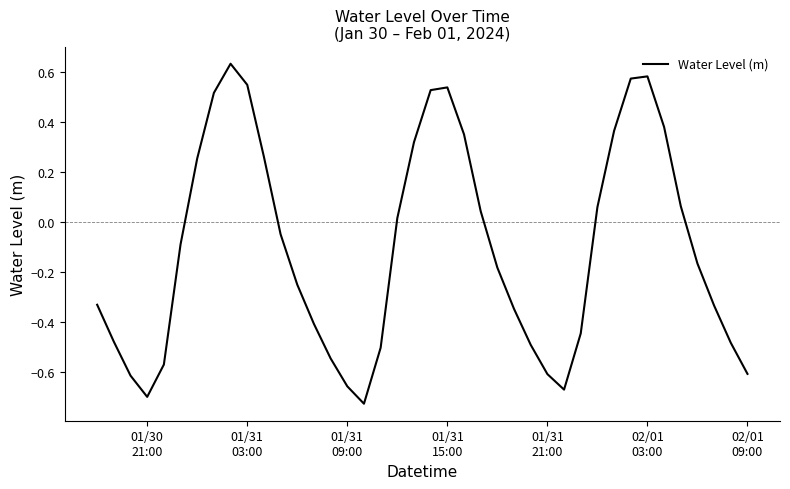

What is the difference between the maximum and minimum values?

1.4